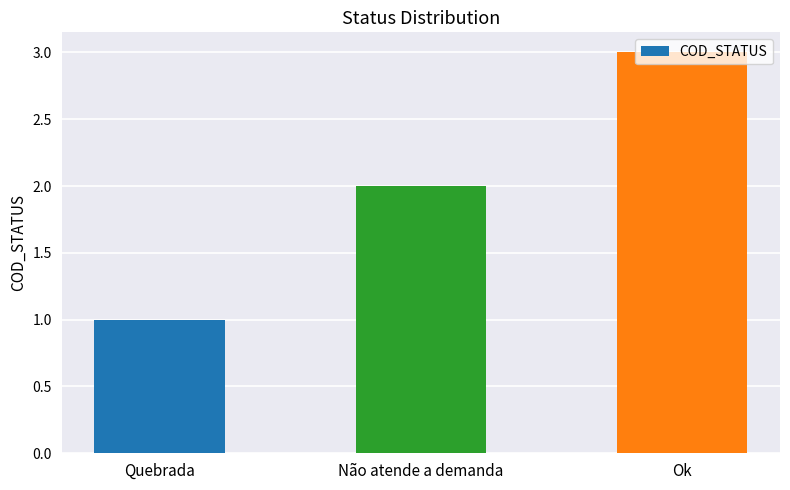

The chart shows a value of 2 at Quebrada. True or false?

False